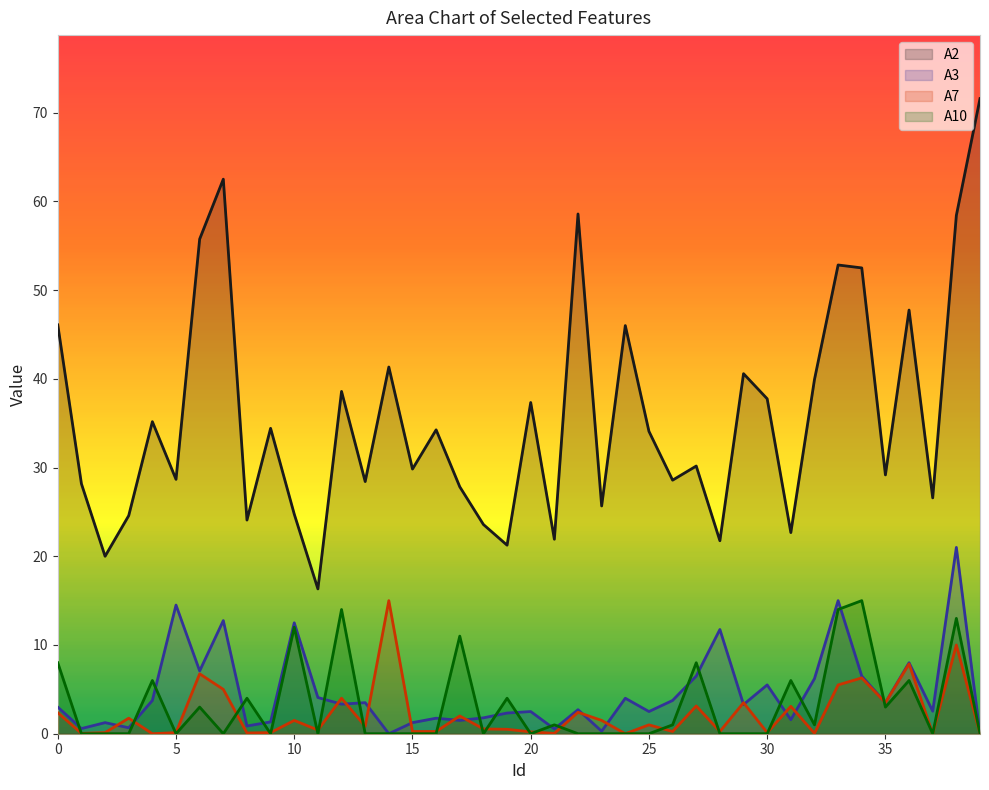

What is the difference between the highest and lowest values at 33?

47.3